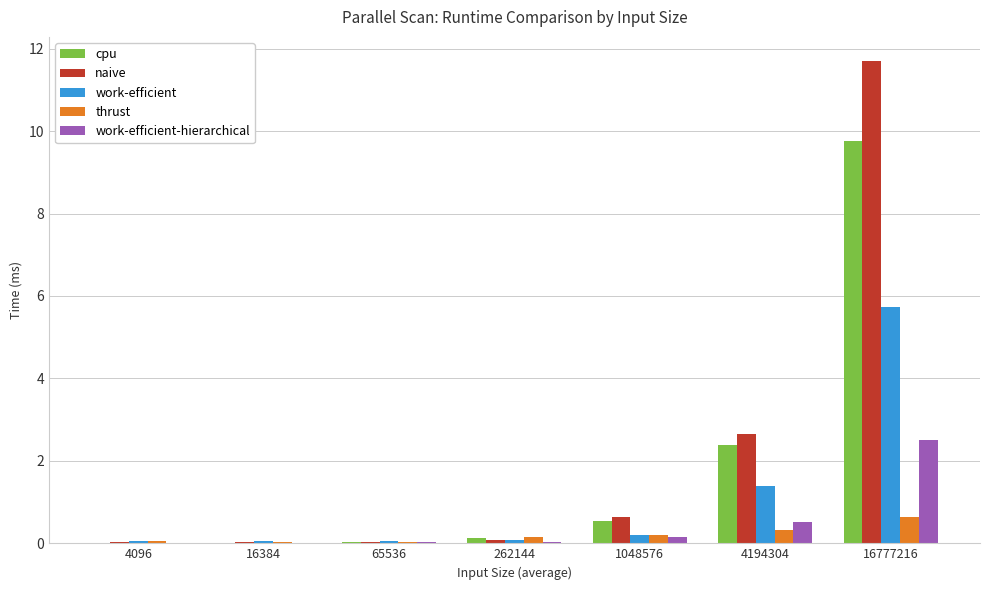

What is the sum of the naive values at 262144 and 4194304?

2.7